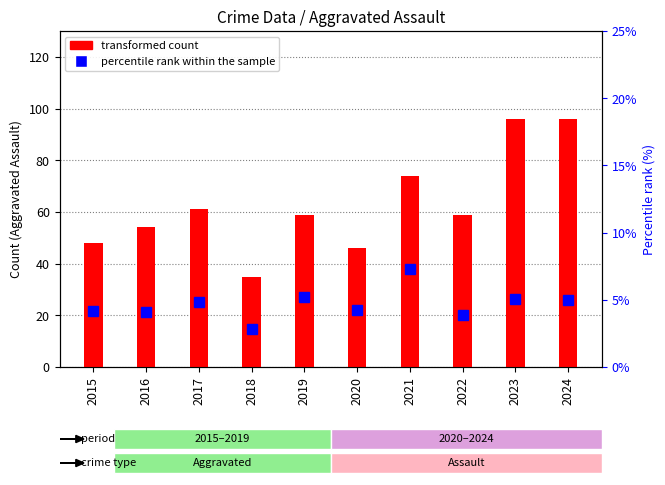

What is the maximum value shown in the chart?

96